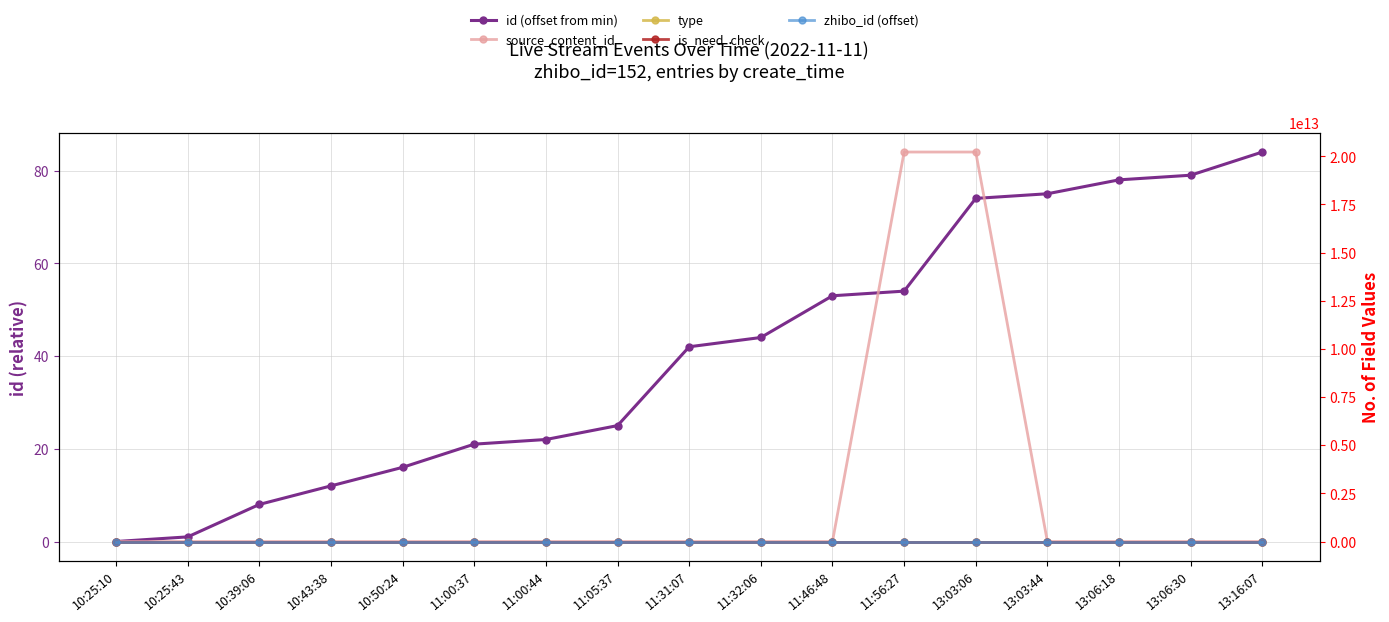

Where do source_content_id and id (offset from min) first cross each other?

11:46:48 and 11:56:27